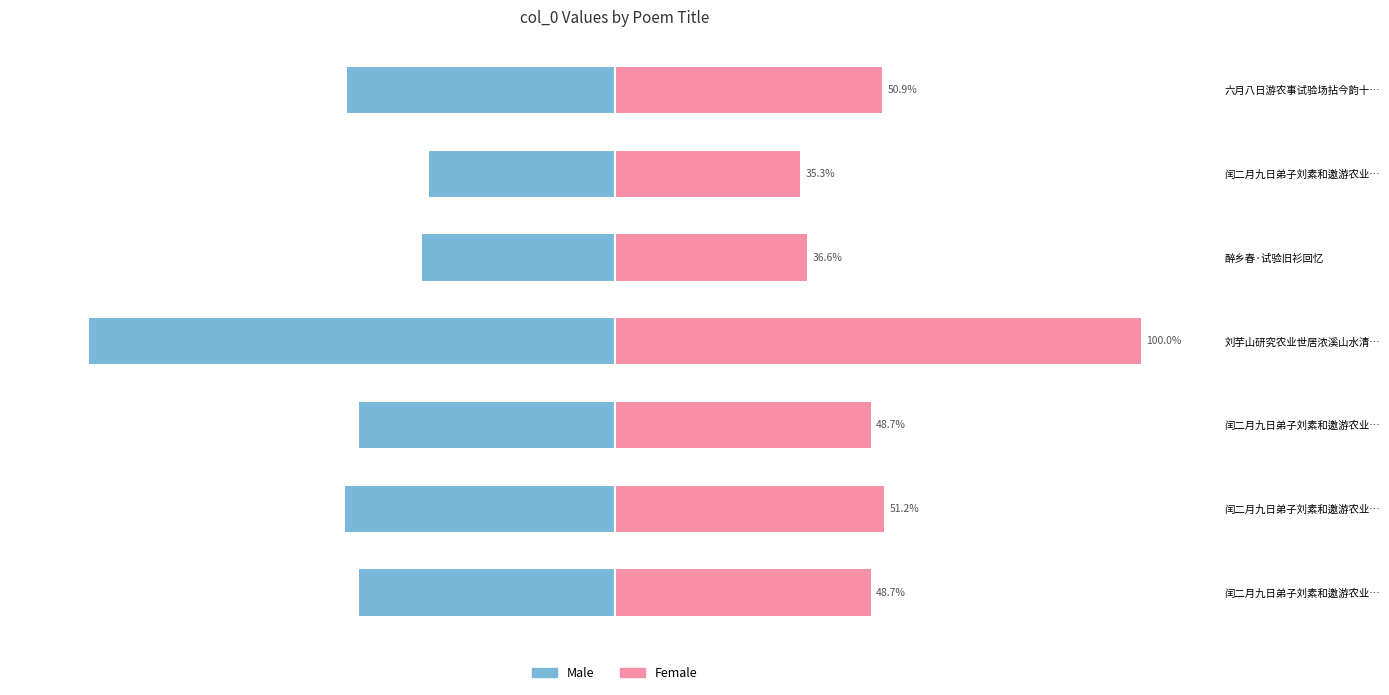

At how many categories does at least one series exceed 88?

1